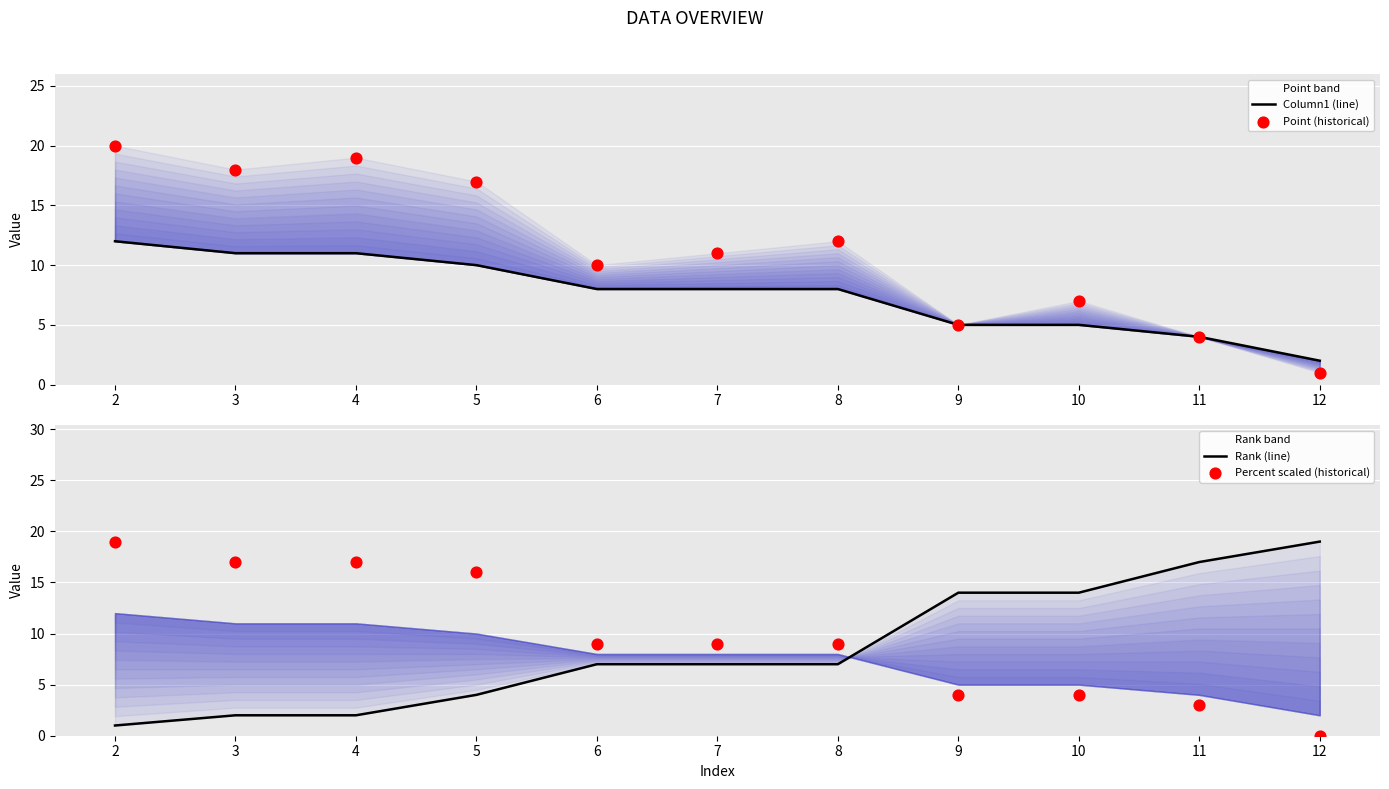

At which category is the sum across all series the highest?

2